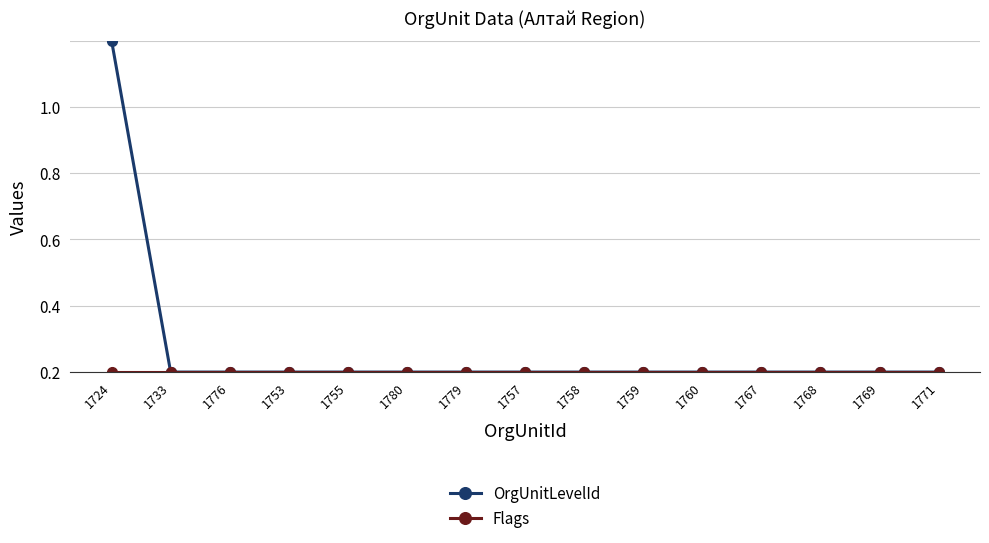

Is this an area chart (filled region under the line)?

No